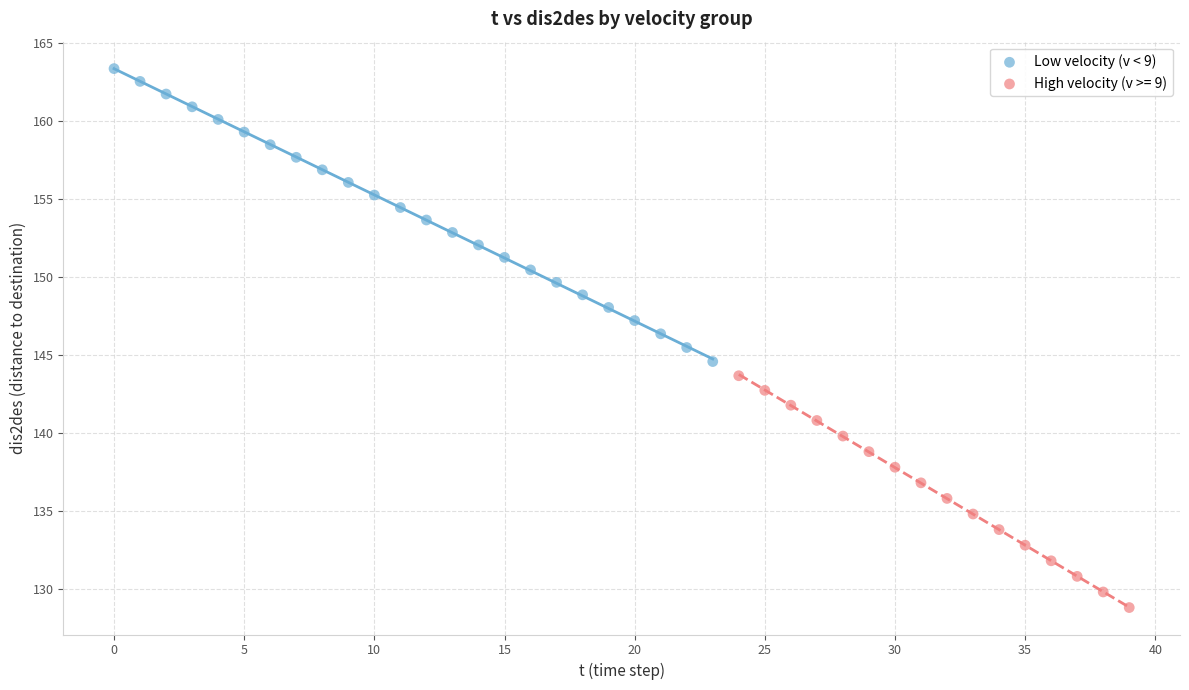

Which series has the largest Y range (max minus min)?

Low velocity (v < 9)